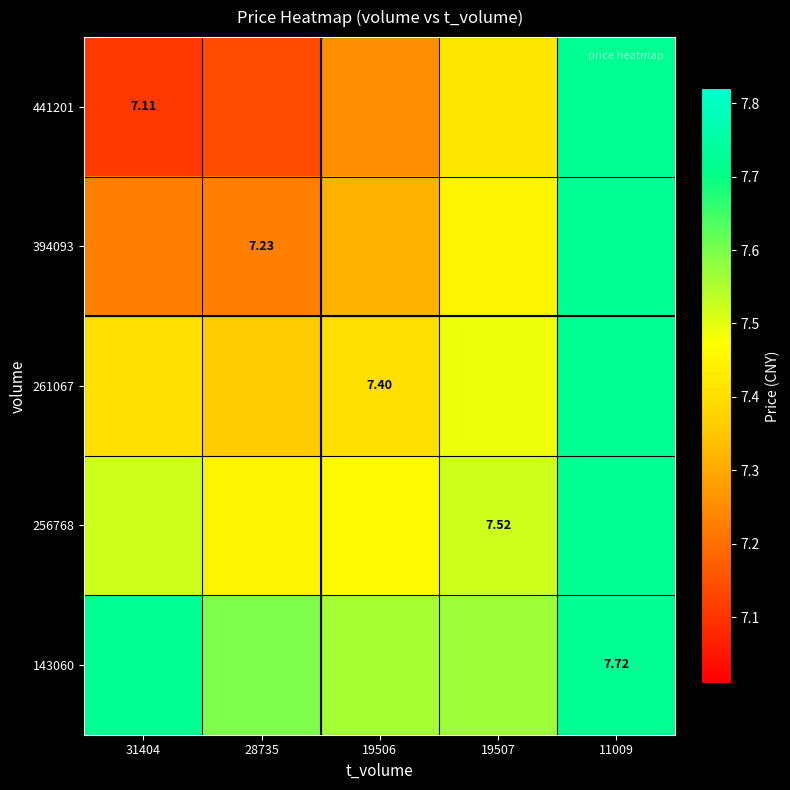

How many distinct data groups are displayed?

5